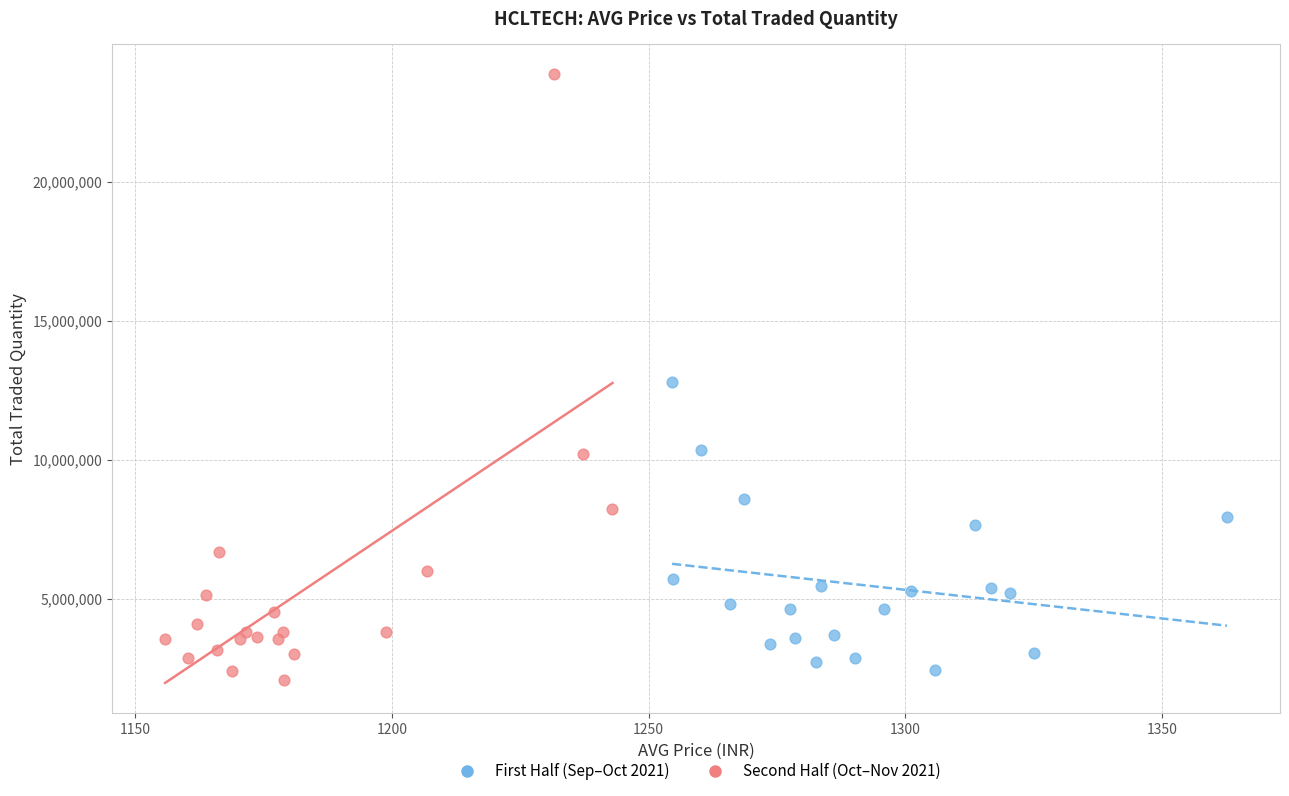

What are all the series names shown in the legend?

First Half (Sep–Oct 2021), Second Half (Oct–Nov 2021)